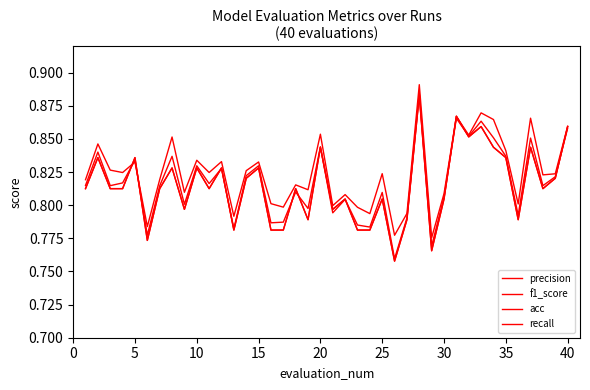

Does the chart have visible grid lines?

No